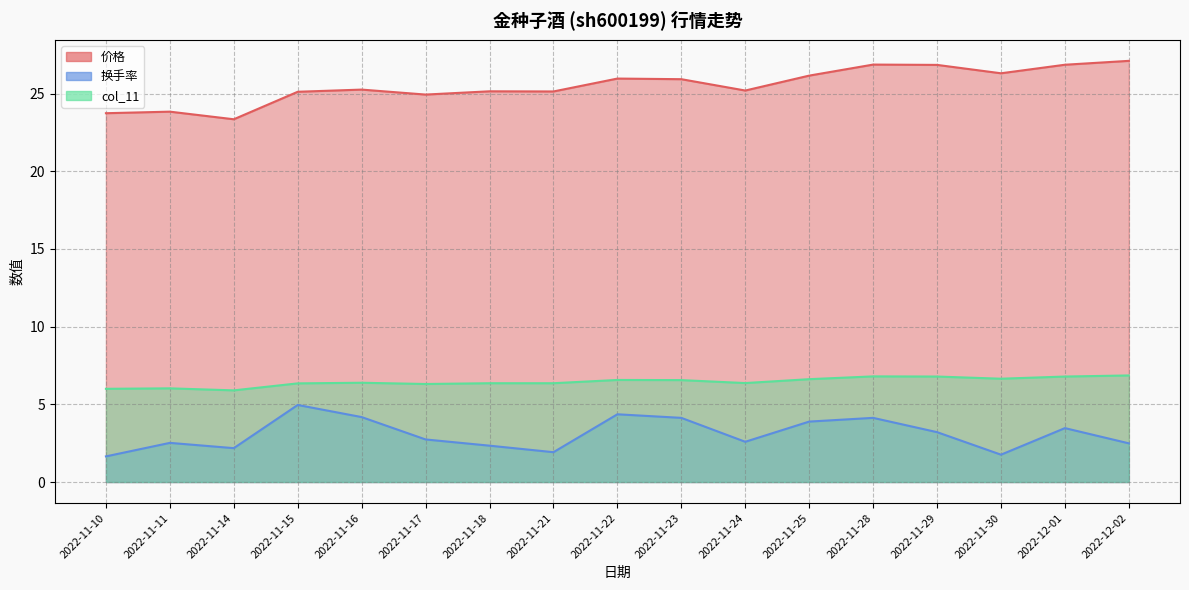

Reading right to left, extract all data points from this chart.

价格: 27.1	26.9	26.3	26.9	26.9	26.2	25.2	25.9	26.0	25.1	25.1	24.9	25.3	25.1	23.4	23.8	23.7
换手率: 2.5	3.5	1.8	3.2	4.1	3.9	2.6	4.1	4.4	1.9	2.3	2.7	4.2	5.0	2.2	2.5	1.6
col_11: 6.9	6.8	6.7	6.8	6.8	6.6	6.4	6.6	6.6	6.4	6.4	6.3	6.4	6.3	5.9	6.0	6.0